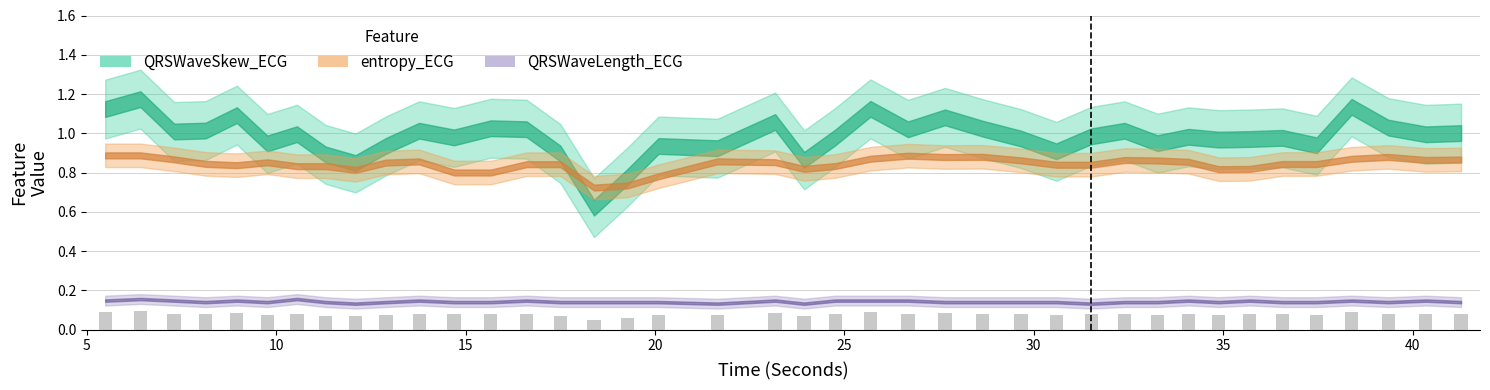

Count the values in the range 0 to 1.

40